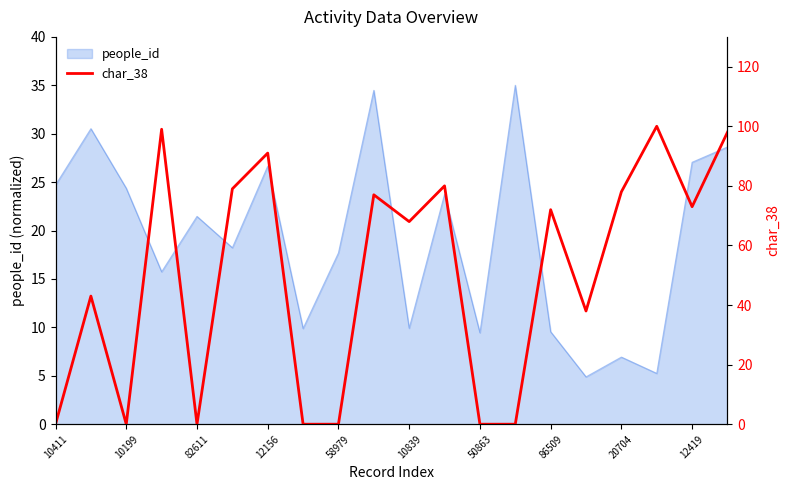

The value at 19 is 98. True or false?

True